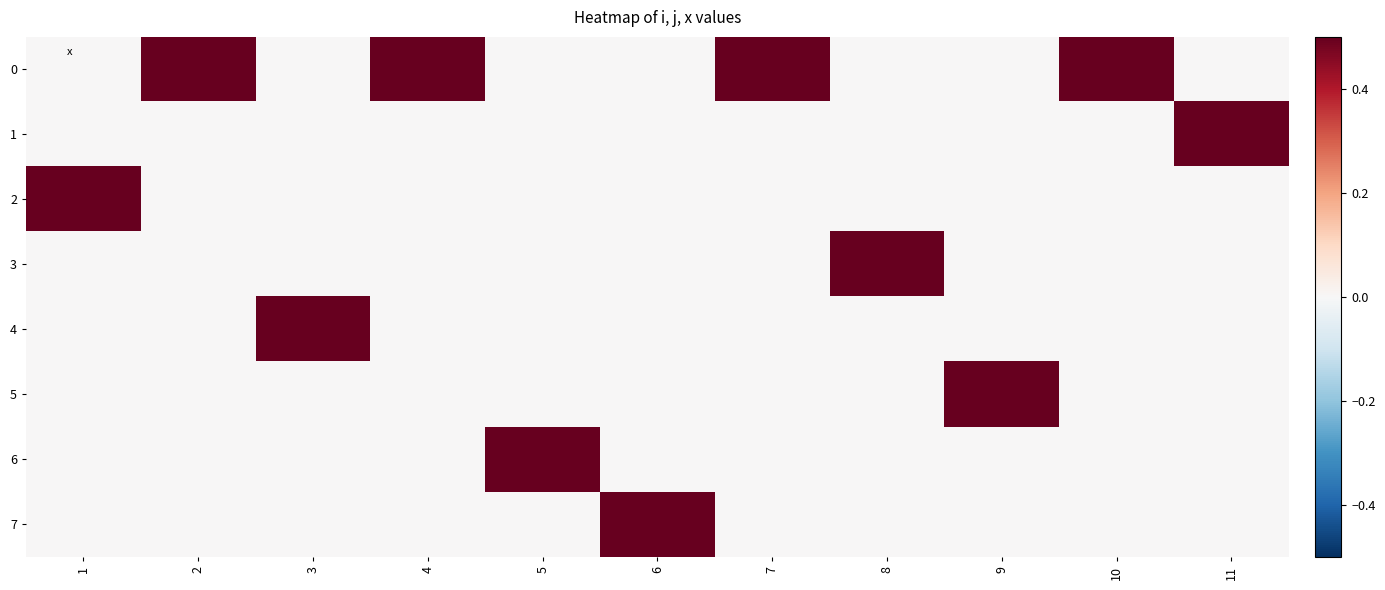

At how many categories does at least one series exceed 0?

11